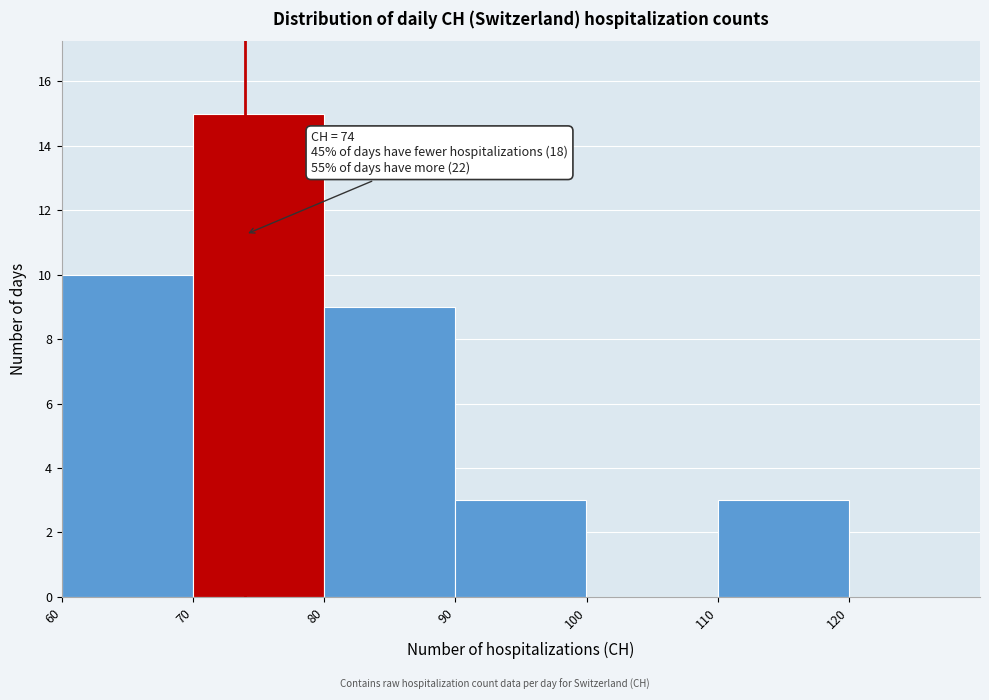

Over which range of the x-axis is the bar tallest?

70 to 80